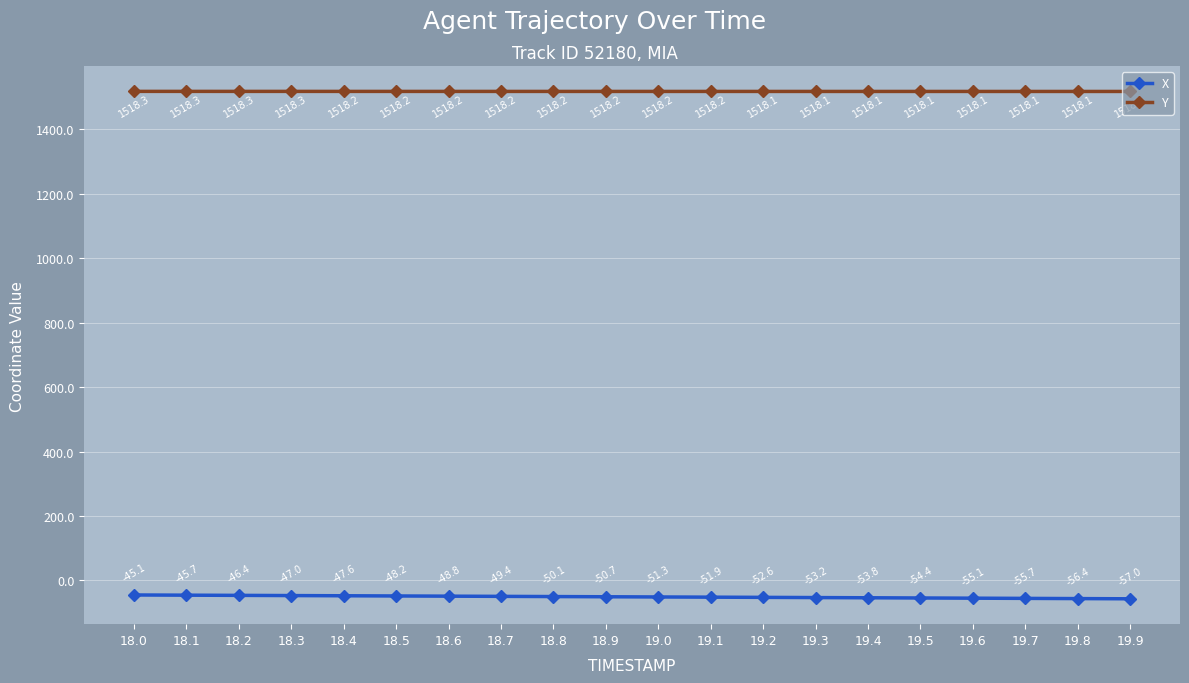

What is the value of the Y point at the 4th from the left?

1518.3